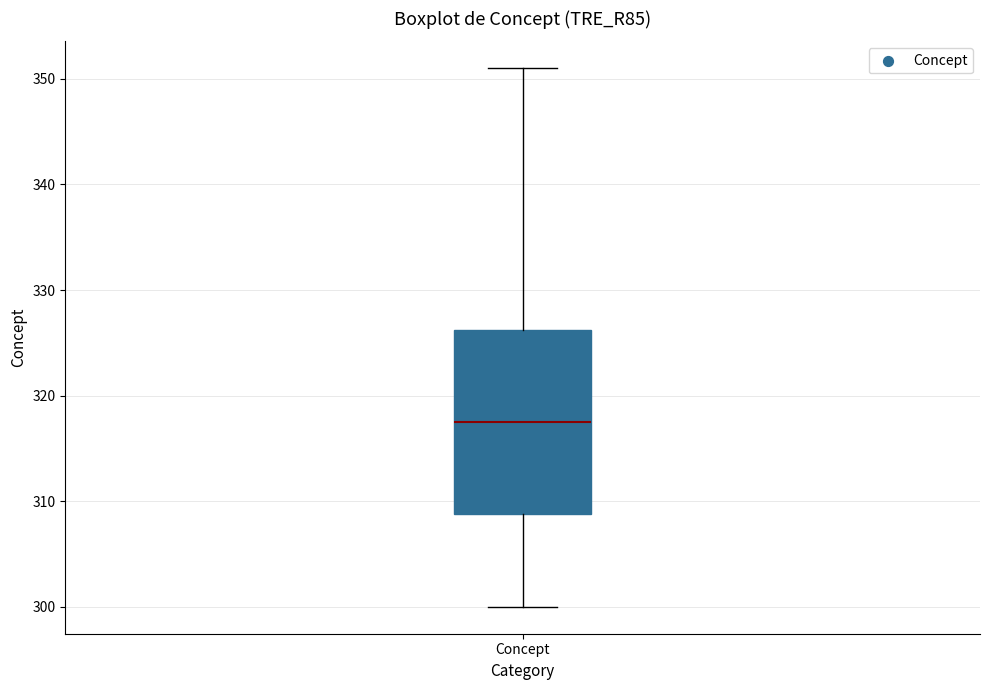

Where is the lower edge of the box for Concept on the y-axis? The values are not printed on the chart, so give them approximately, as read against the axis.

309